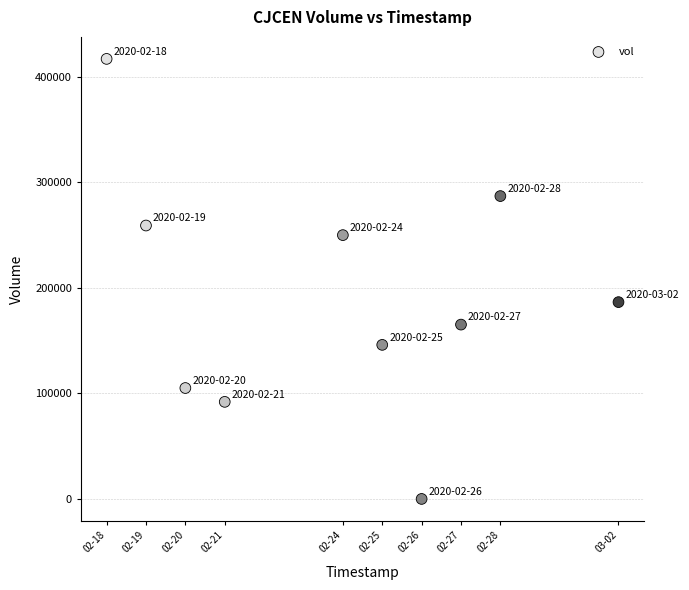

What Y value in the scatter plot is closest to 208500?

186500